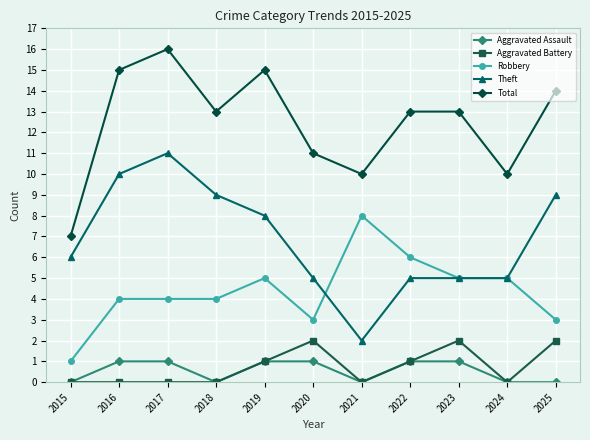

What is the difference between the maximum and second lowest values in the Aggravated Assault series?

1